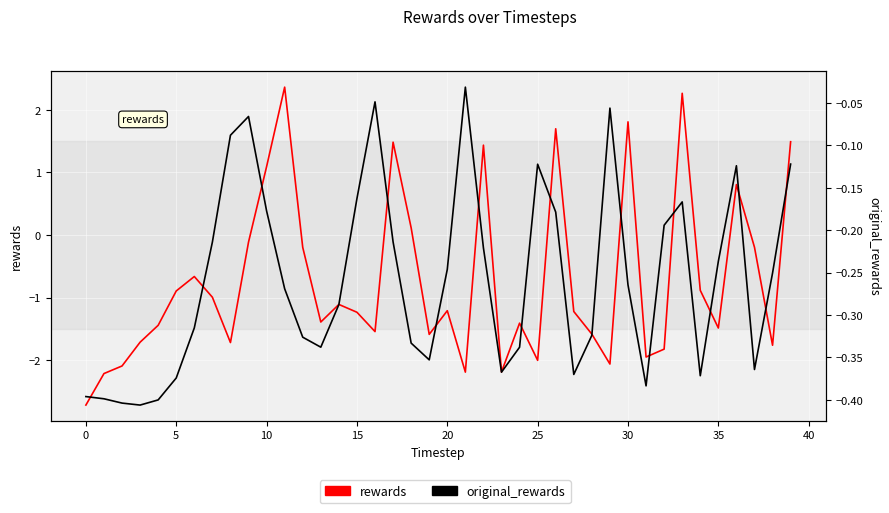

How many values in rewards are above zero?

10